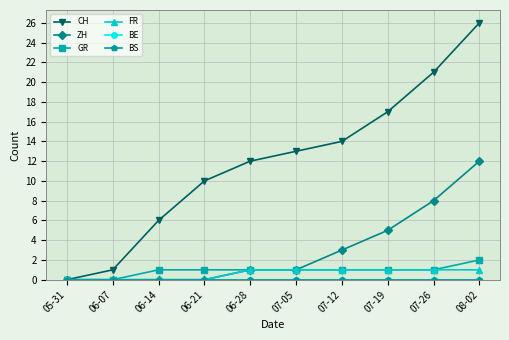

What is the maximum value shown in the chart?

26